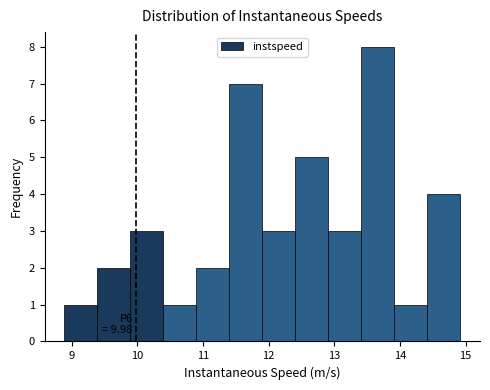

Which range on the x-axis has the tallest bar?

13.4 to 13.9